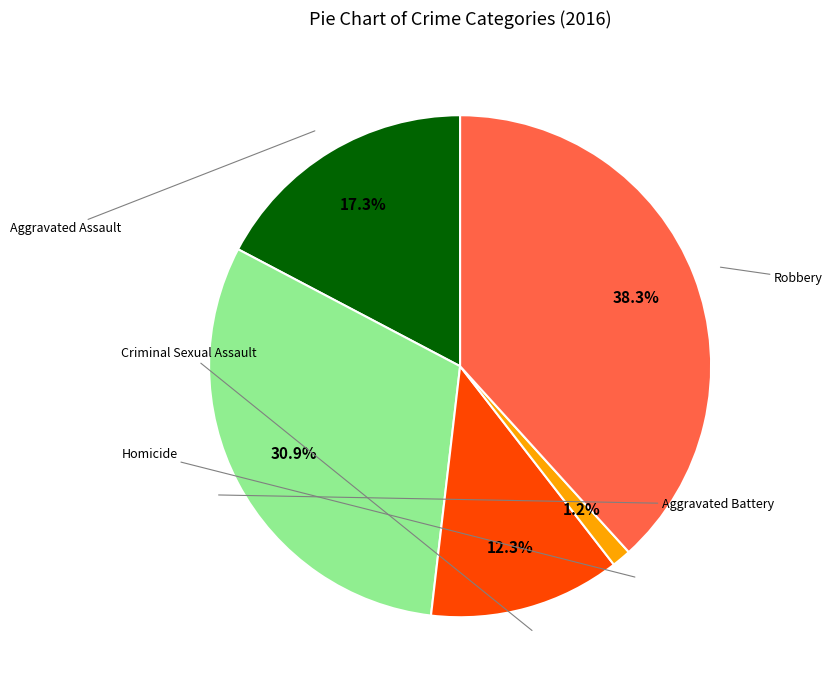

Is there a majority slice in this chart?

No